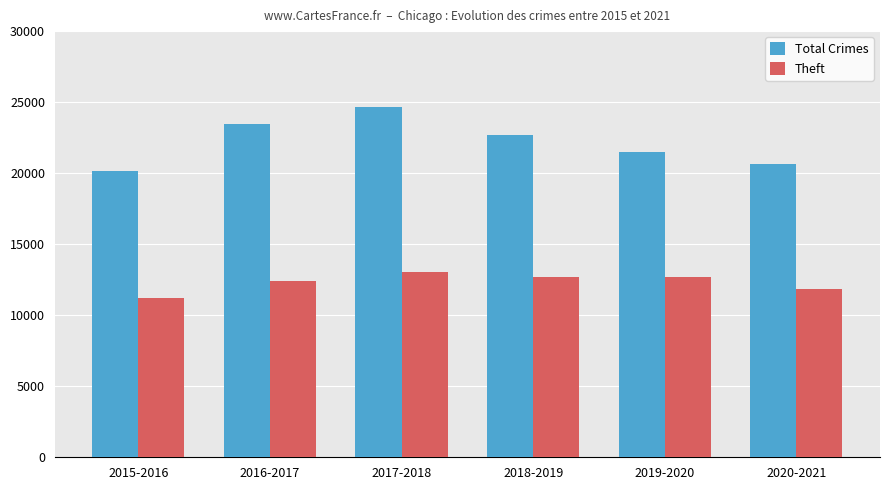

The value of Total Crimes at 2017-2018 is 24634. True or false?

True